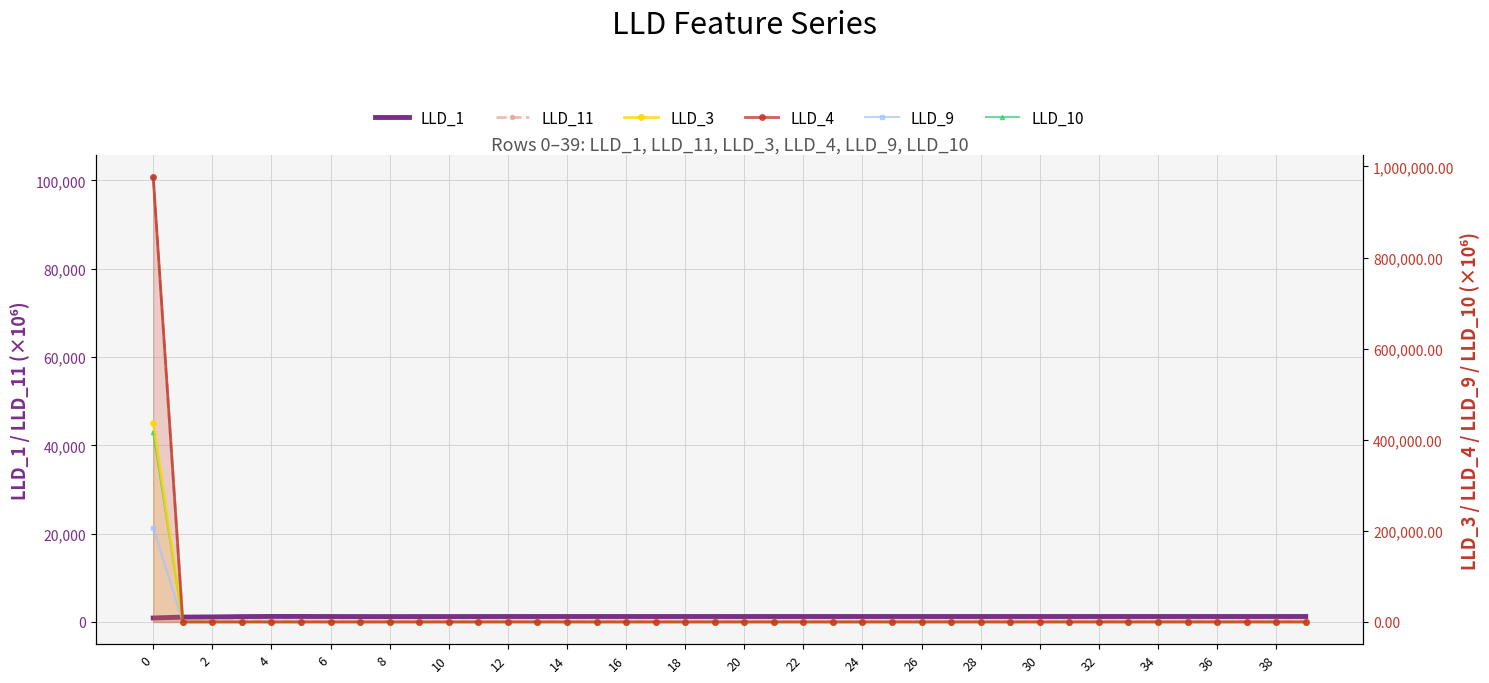

What is the value of the LLD_11 point at the 29th from the left?

106.8